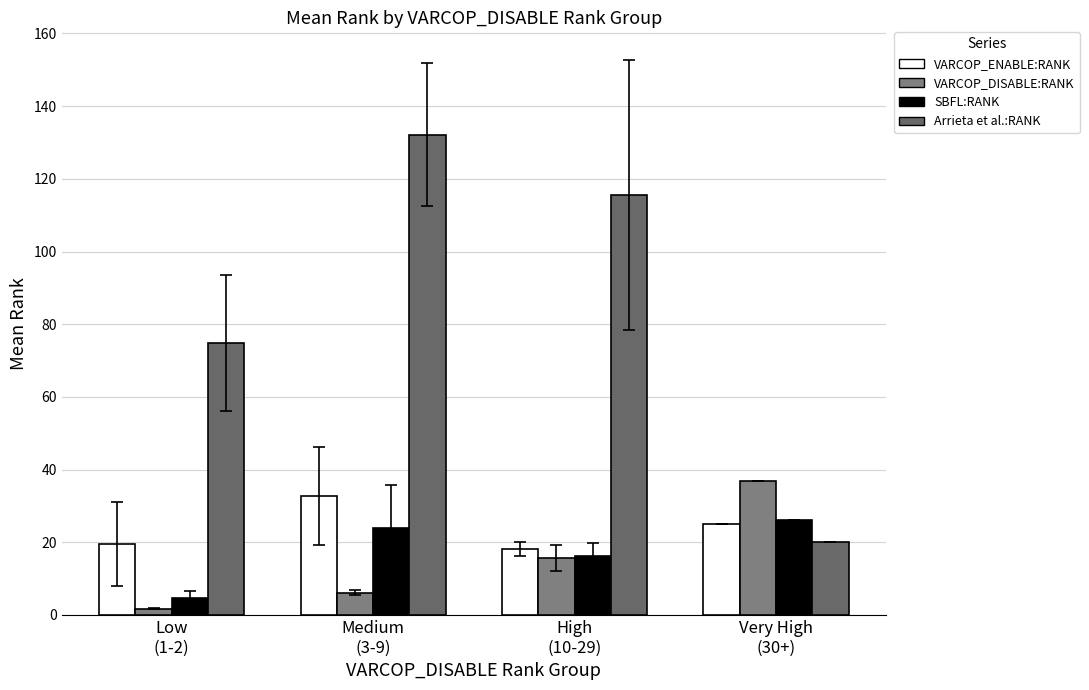

Which series has the widest spread of values?

Arrieta et al.:RANK